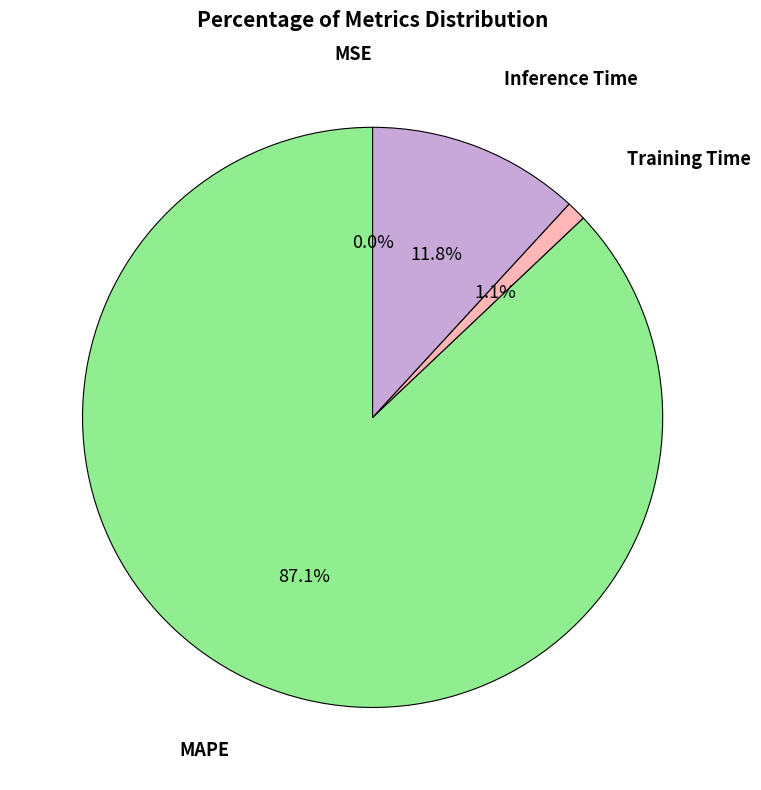

Does any single category account for the majority?

Yes